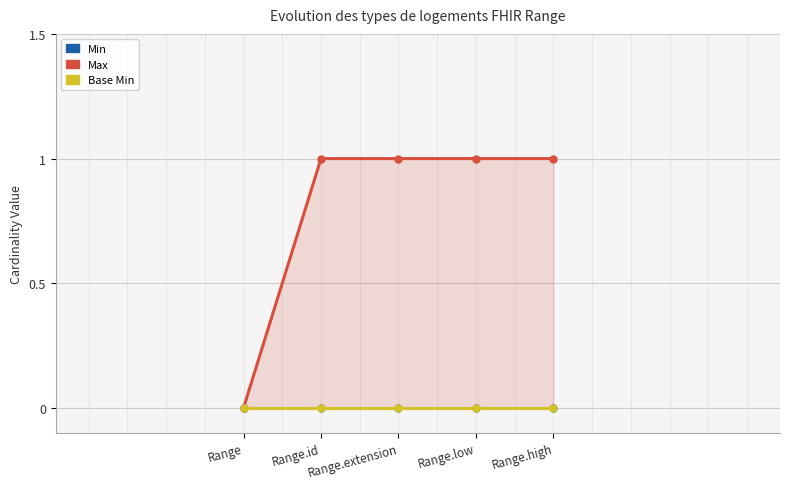

What is the label of the 5th point from the left?

Range.high